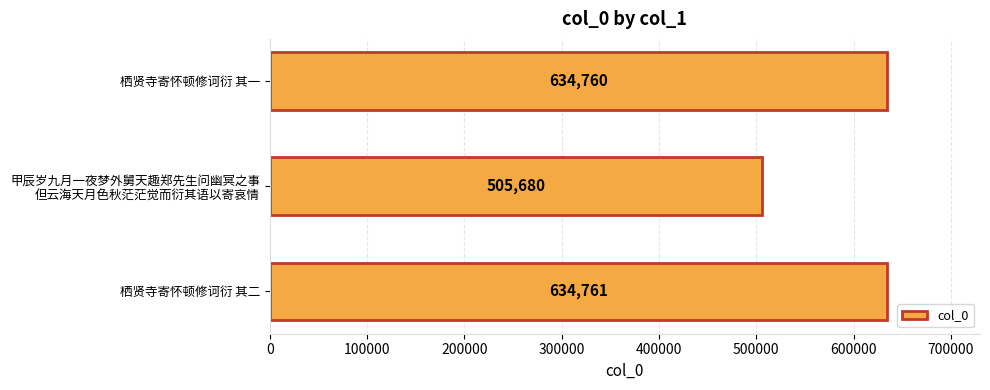

Reading top to bottom, extract all data points from this chart.

634760	505680	634761